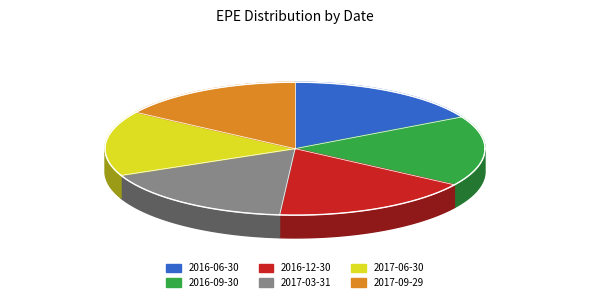

True or false: 2016-06-30 accounts for 1% of the total.

False